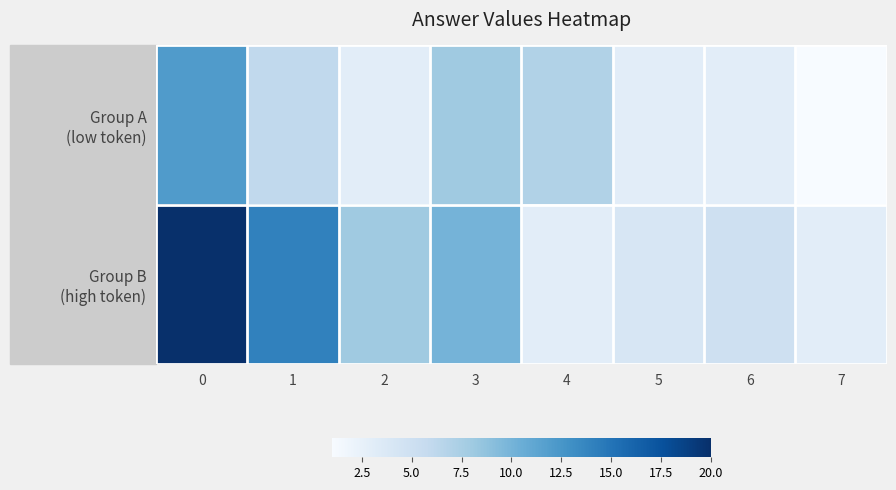

At which category does the chart reach its minimum across all series?

7